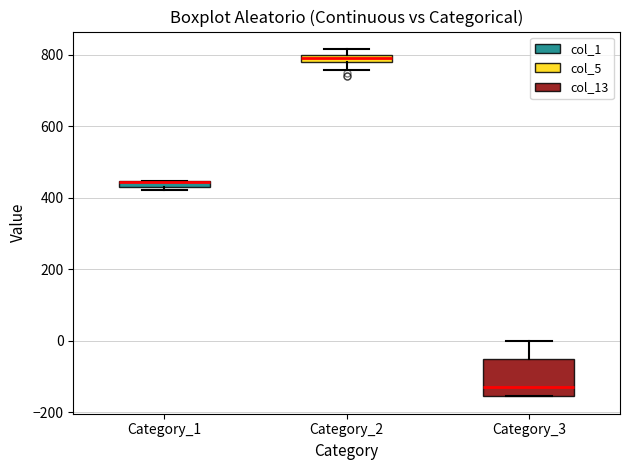

Where is the upper edge of the box for Category_2 on the y-axis? The values are not printed on the chart, so give them approximately, as read against the axis.

800